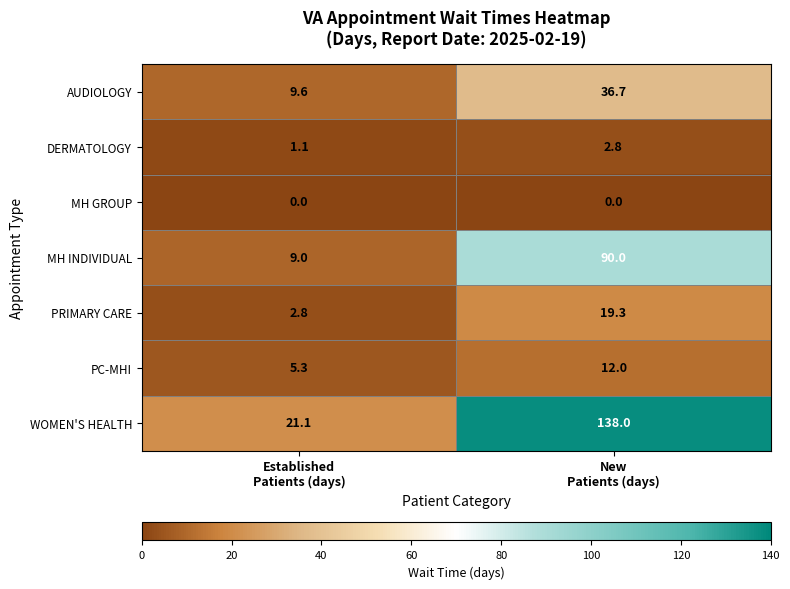

What is the difference between the highest and lowest values at New
Patients (days)?

138.0